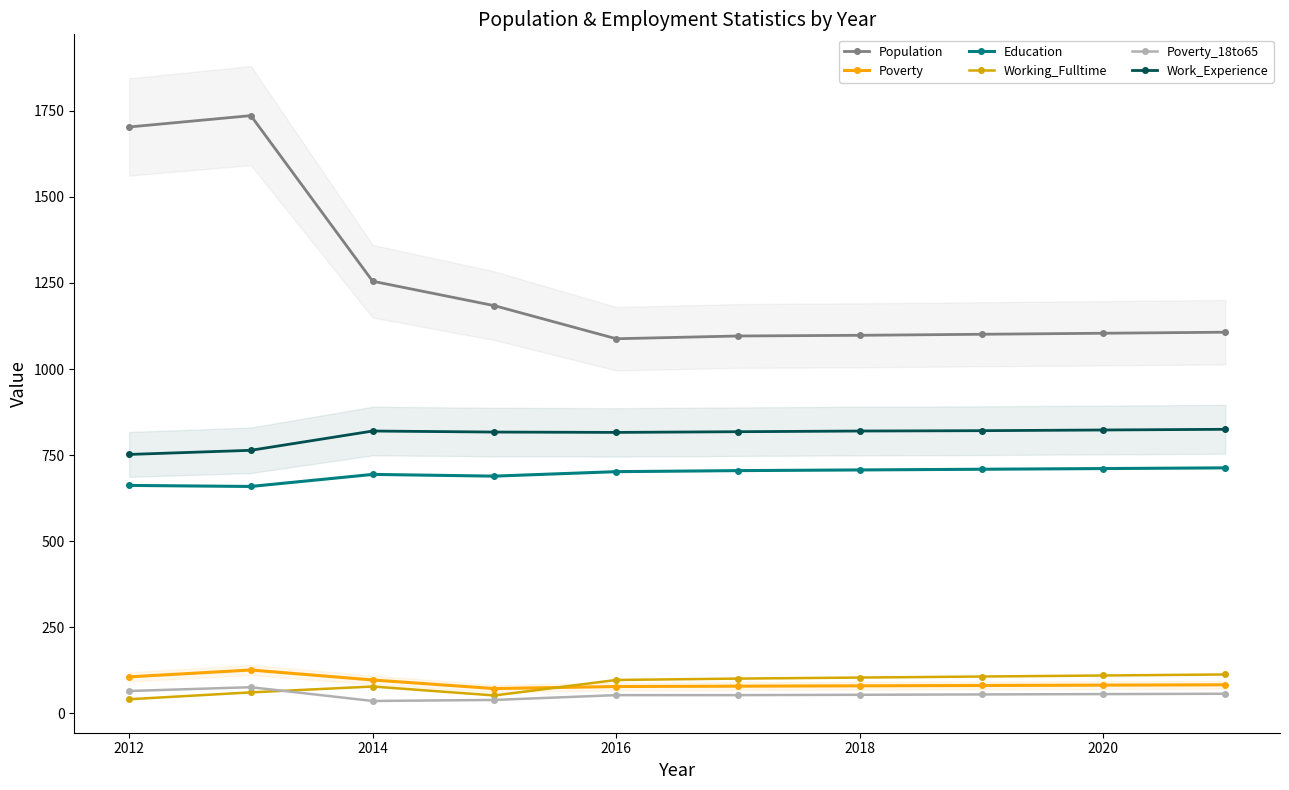

What position from the left is 2014?

3